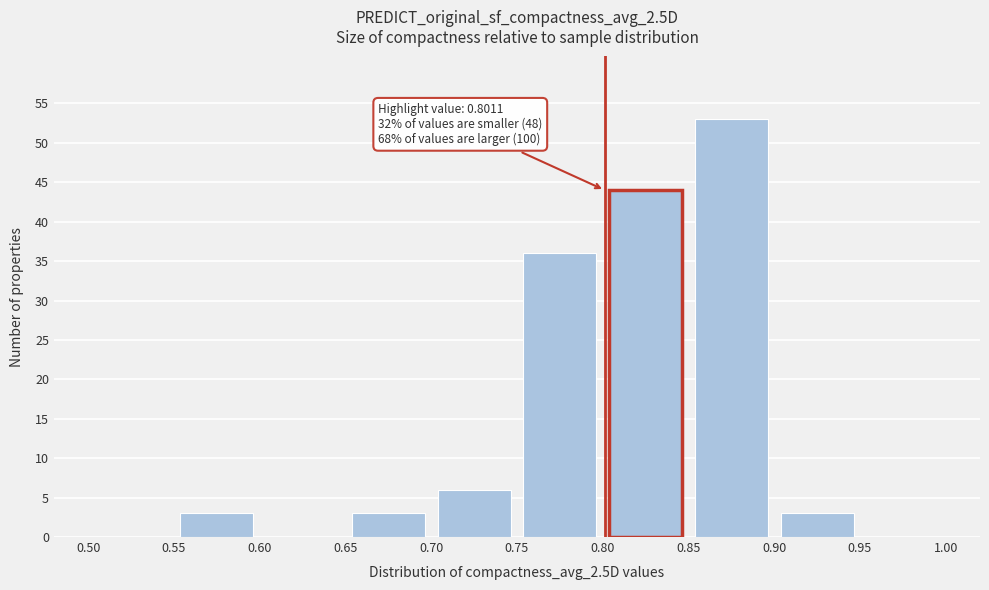

Over which range of the x-axis is the bar tallest?

0.85 to 0.90